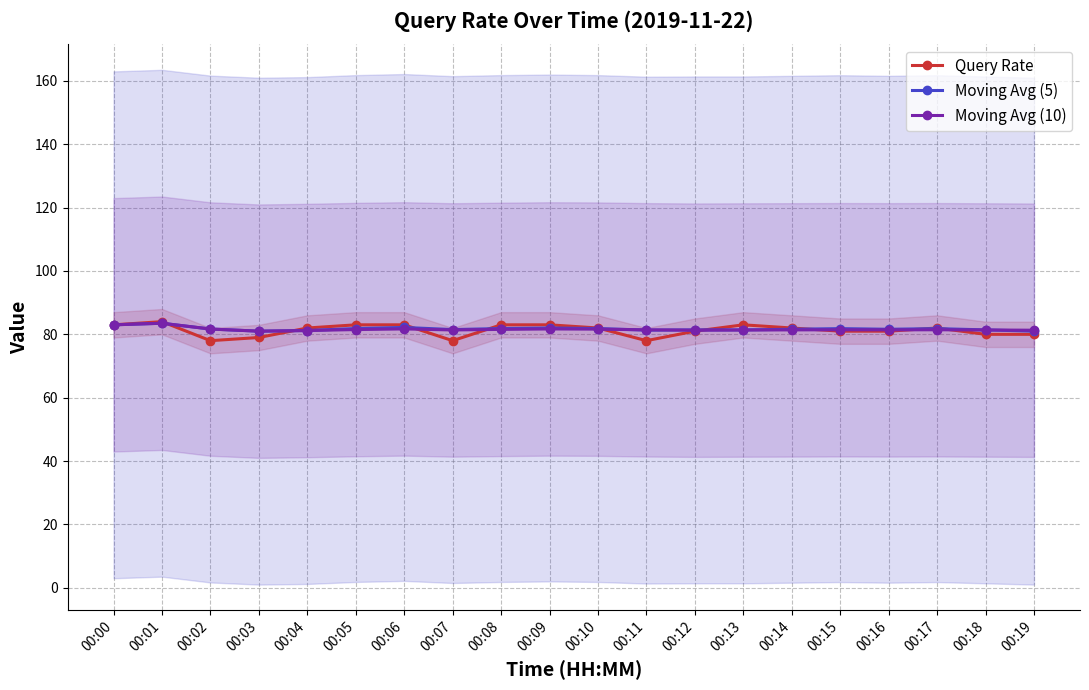

List the labels in order of Moving Avg (5) value, largest first.

00:01, 00:00, 00:06, 00:09, 00:05, 00:08, 00:10, 00:15, 00:17, 00:02, 00:14, 00:16, 00:07, 00:12, 00:13, 00:18, 00:11, 00:04, 00:03, 00:19